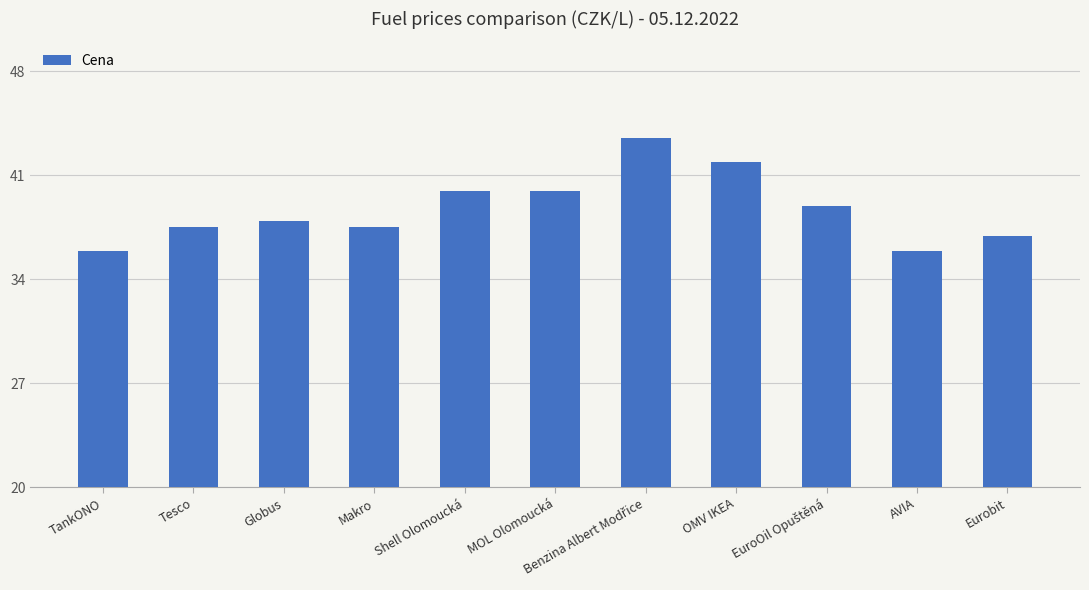

Reading right to left, what are all the values shown in this chart?

36.9	35.9	38.9	41.9	43.5	39.9	39.9	37.5	37.9	37.5	35.9